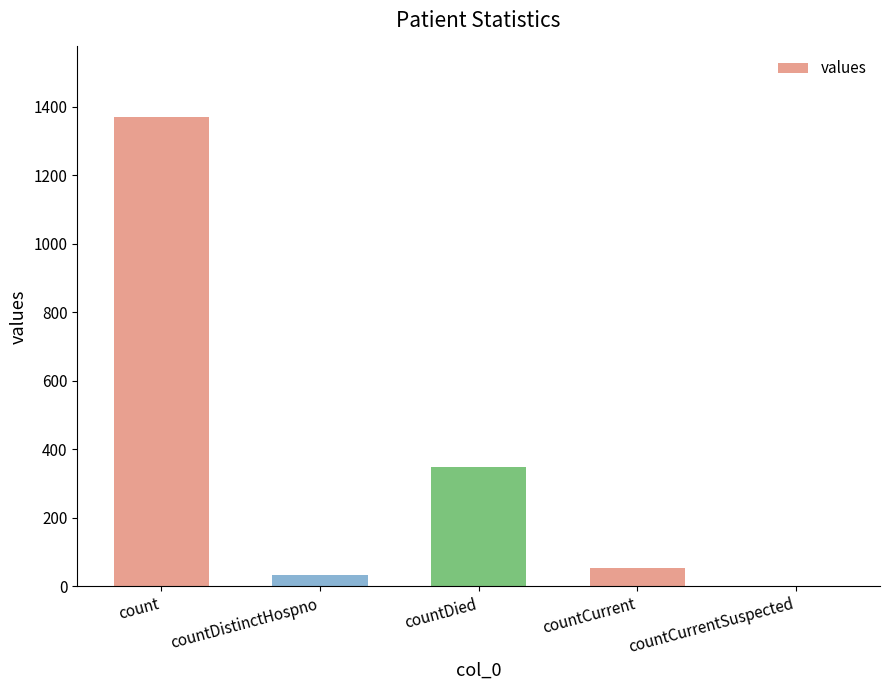

Count the number of categories in the chart.

5